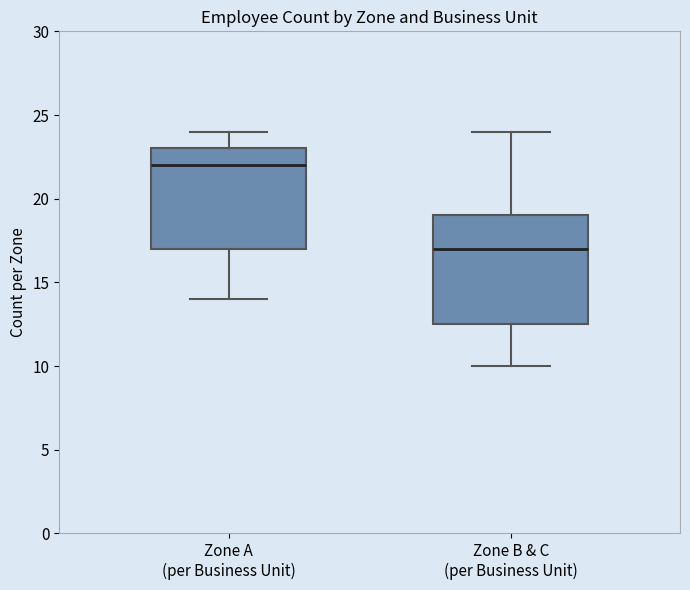

Where does the upper whisker of the box for Zone A (per Business Unit) end on the y-axis? The values are not printed on the chart, so give them approximately, as read against the axis.

24.0